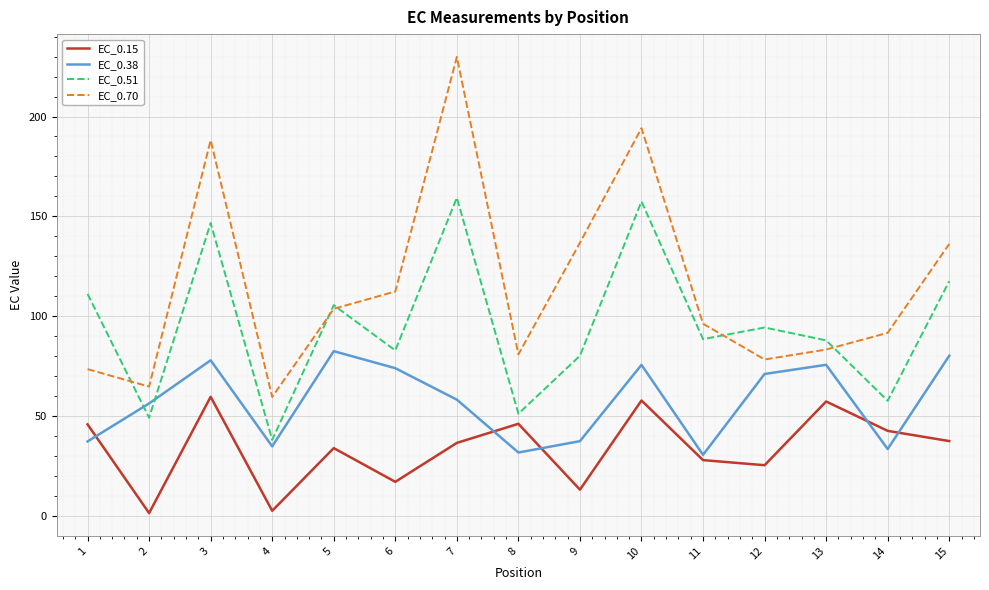

How many distinct data groups are displayed?

4